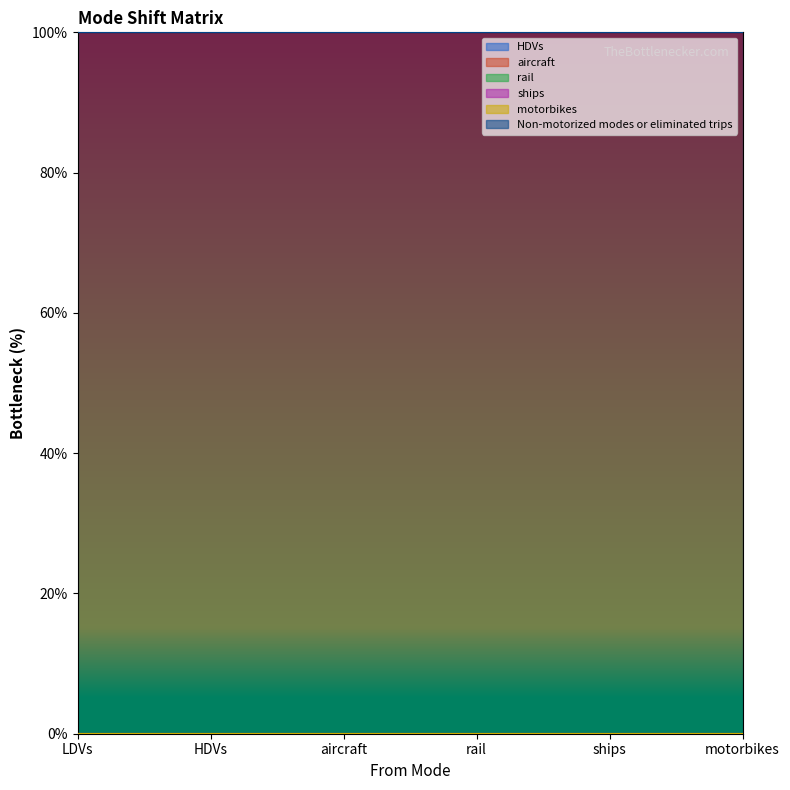

True or false: rail and Non-motorized modes or eliminated trips intersect in this chart.

False